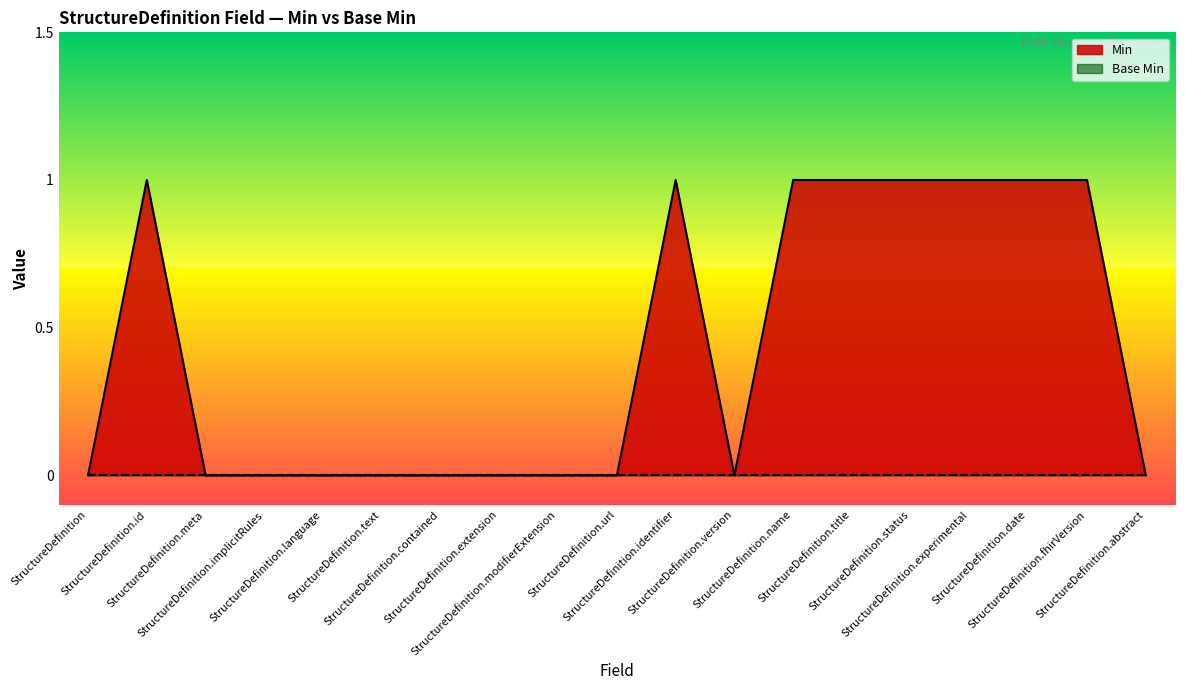

Rank the categories by value from lowest to highest.

StructureDefinition, StructureDefinition.meta, StructureDefinition.implicitRules, StructureDefinition.language, StructureDefinition.text, StructureDefinition.contained, StructureDefinition.extension, StructureDefinition.modifierExtension, StructureDefinition.url, StructureDefinition.version, StructureDefinition.abstract, StructureDefinition.id, StructureDefinition.identifier, StructureDefinition.name, StructureDefinition.title, StructureDefinition.status, StructureDefinition.experimental, StructureDefinition.date, StructureDefinition.fhirVersion